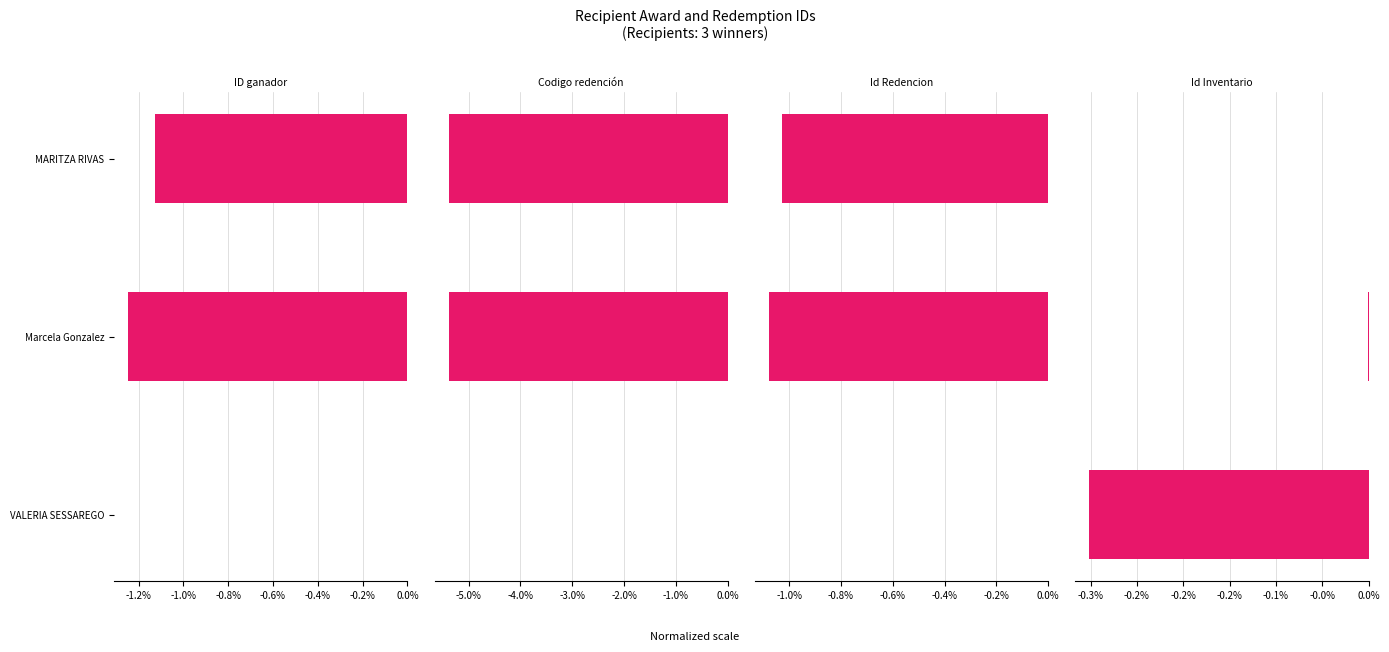

Which has a higher value, VALERIA SESSAREGO or MARITZA RIVAS?

VALERIA SESSAREGO